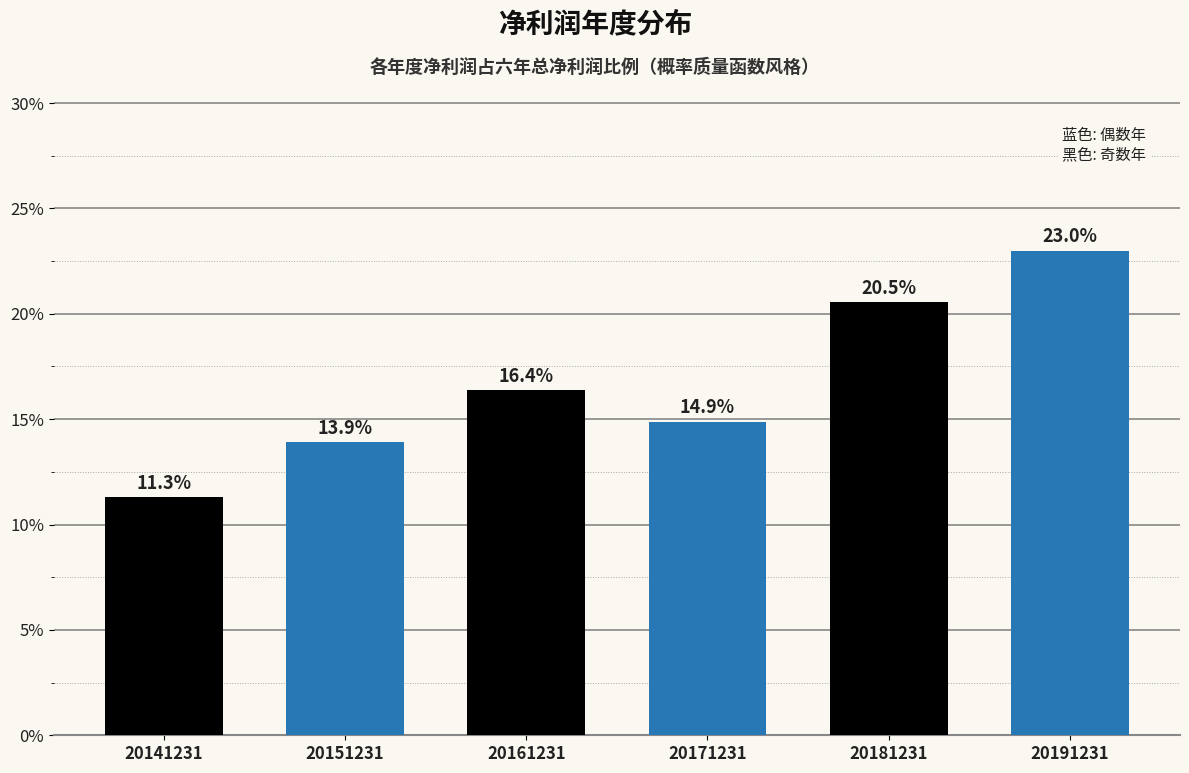

Does the chart contain any negative values?

No